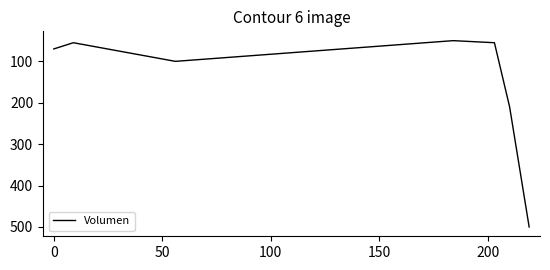

How many interior local peaks (higher than both neighbors) does the data have?

1